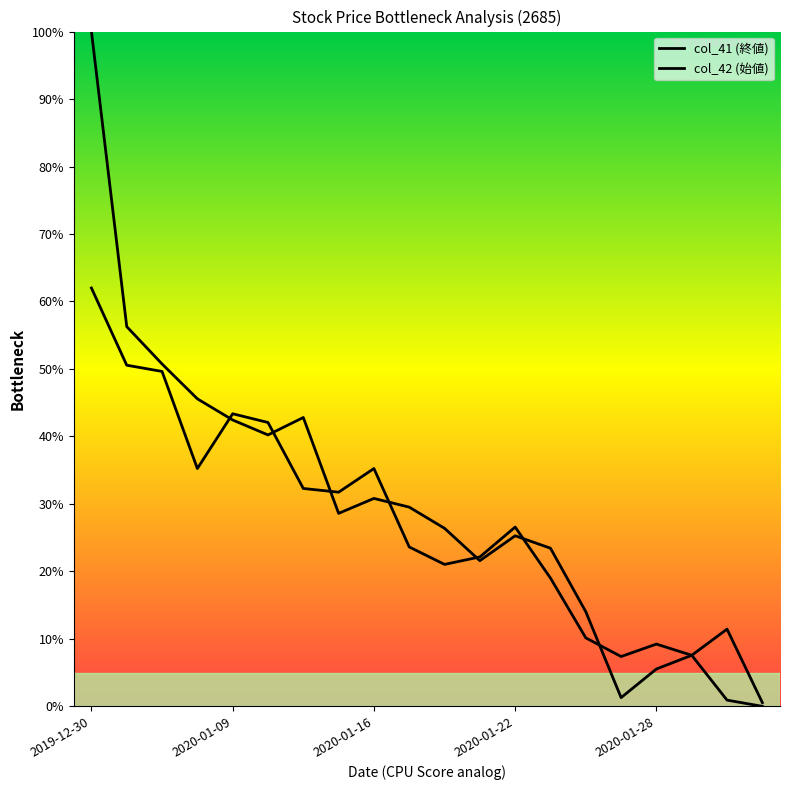

True or false: col_41 and col_42 intersect in this chart.

True